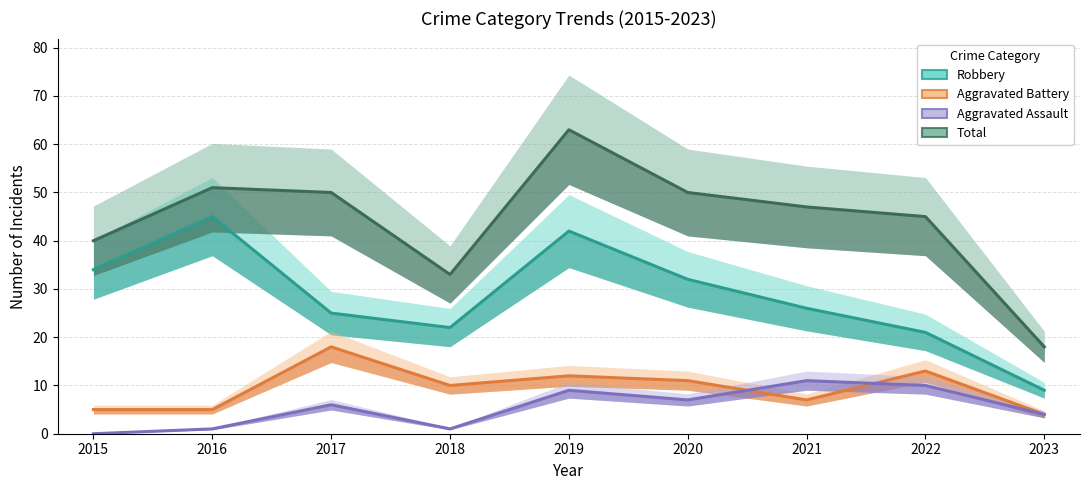

Reading left to right, list all the values displayed in this chart.

Robbery: 2015=34	2016=45	2017=25	2018=22	2019=42	2020=32	2021=26	2022=21	2023=9
Aggravated Battery: 2015=5	2016=5	2017=18	2018=10	2019=12	2020=11	2021=7	2022=13	2023=4
Aggravated Assault: 2015=0	2016=1	2017=6	2018=1	2019=9	2020=7	2021=11	2022=10	2023=4
Total: 2015=40	2016=51	2017=50	2018=33	2019=63	2020=50	2021=47	2022=45	2023=18